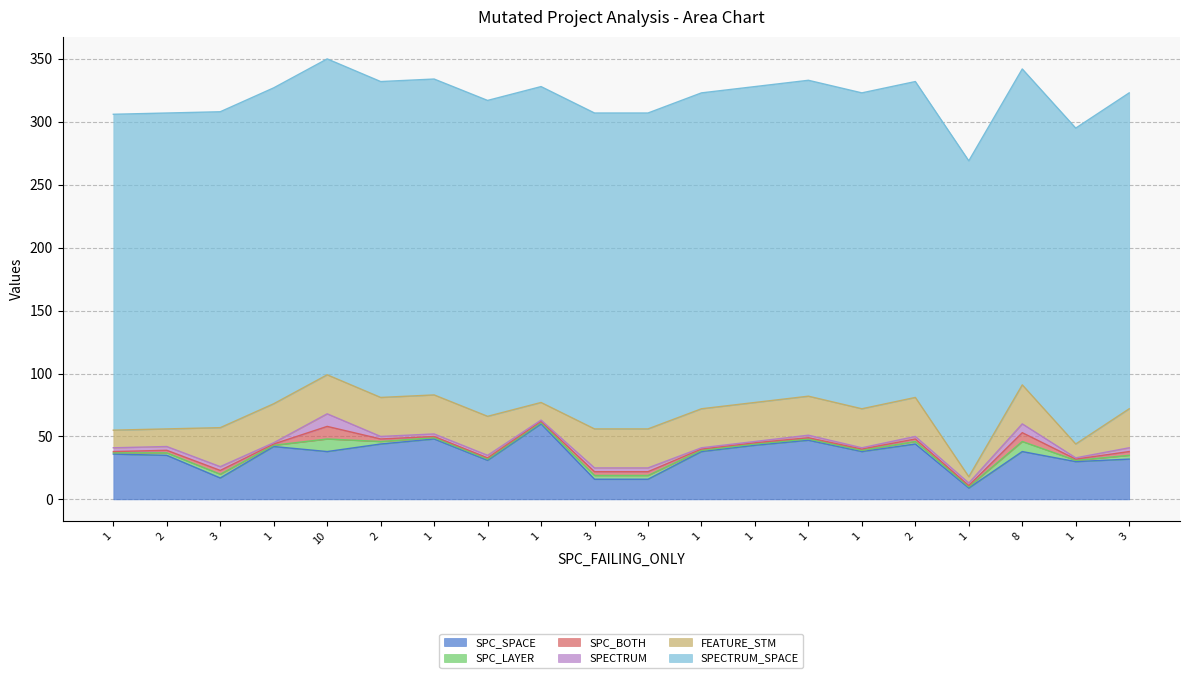

Does the chart display data point markers on the line(s)?

No